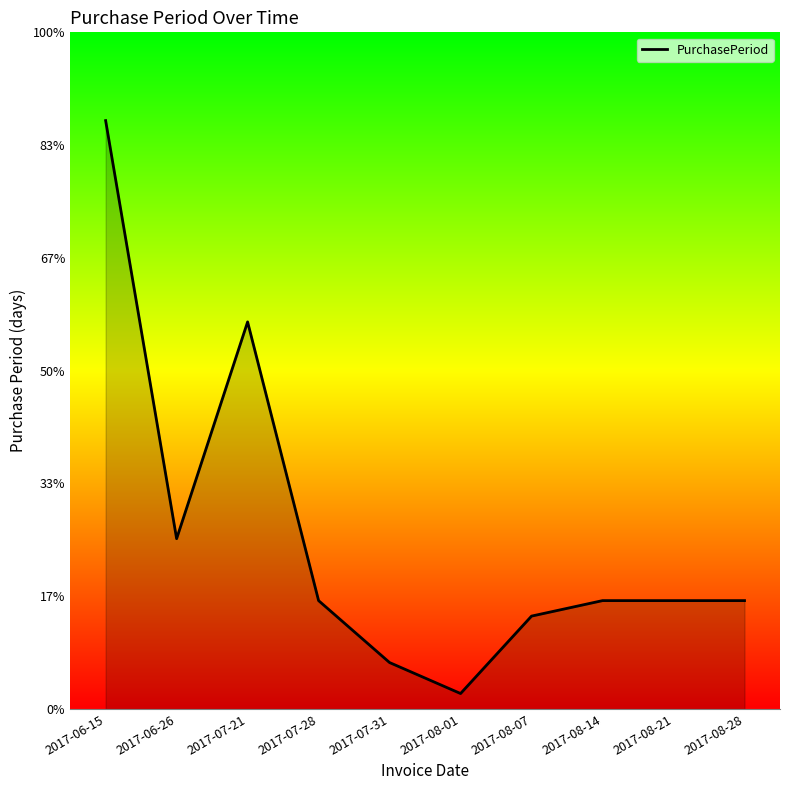

Does the chart display data point markers on the line(s)?

No